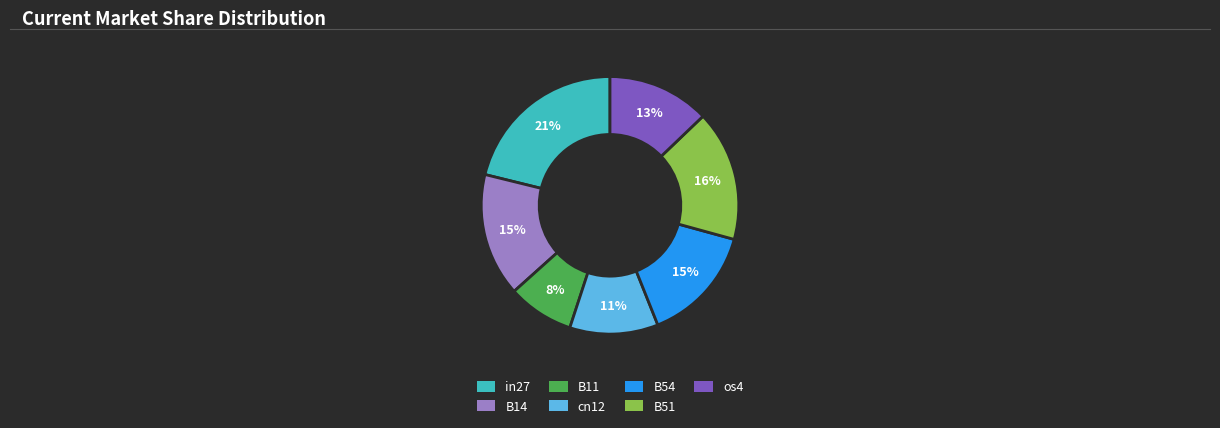

Is there a majority slice in this chart?

No